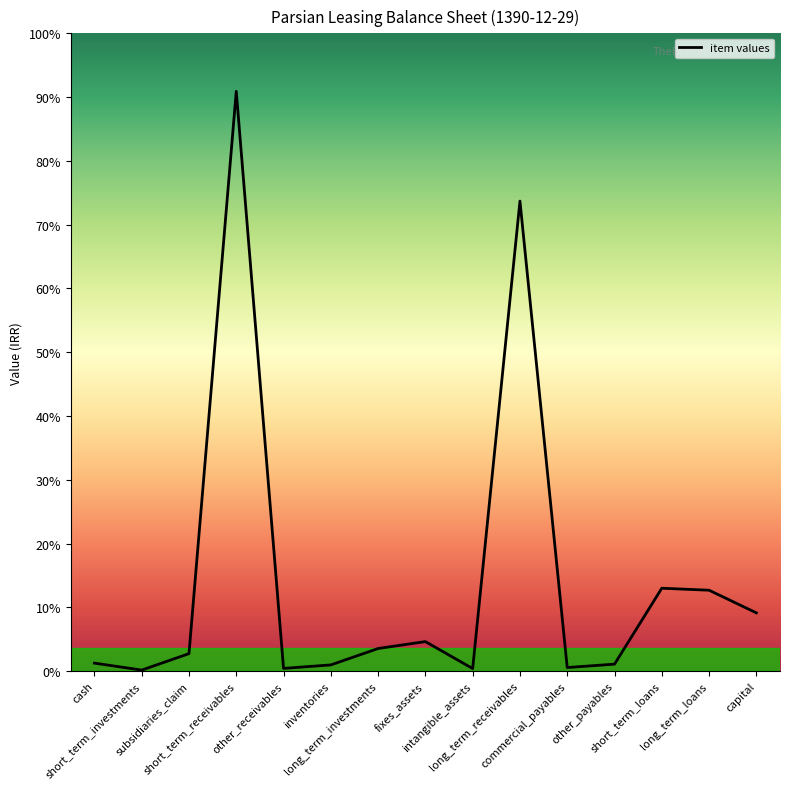

Is this an area chart (filled region under the line)?

No